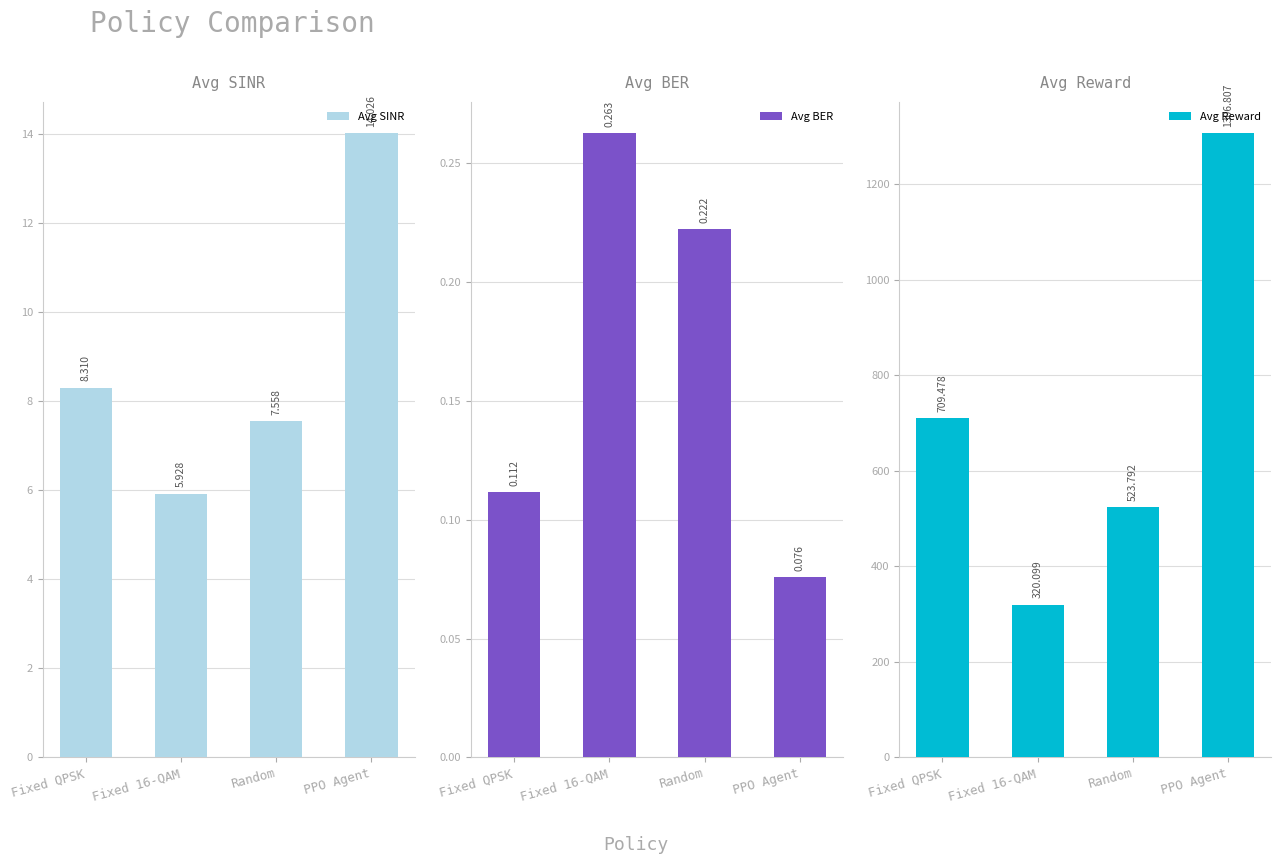

Does the chart contain any negative values?

No